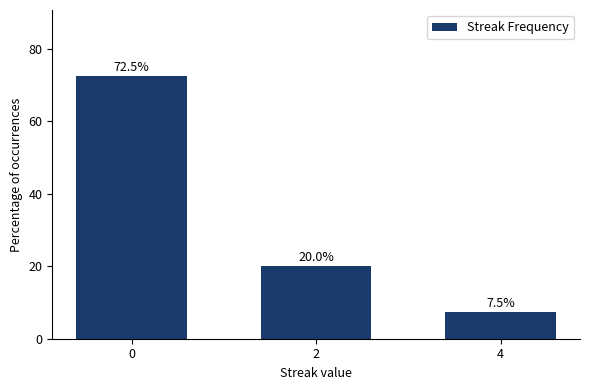

Between 4 and 2, which is larger?

2